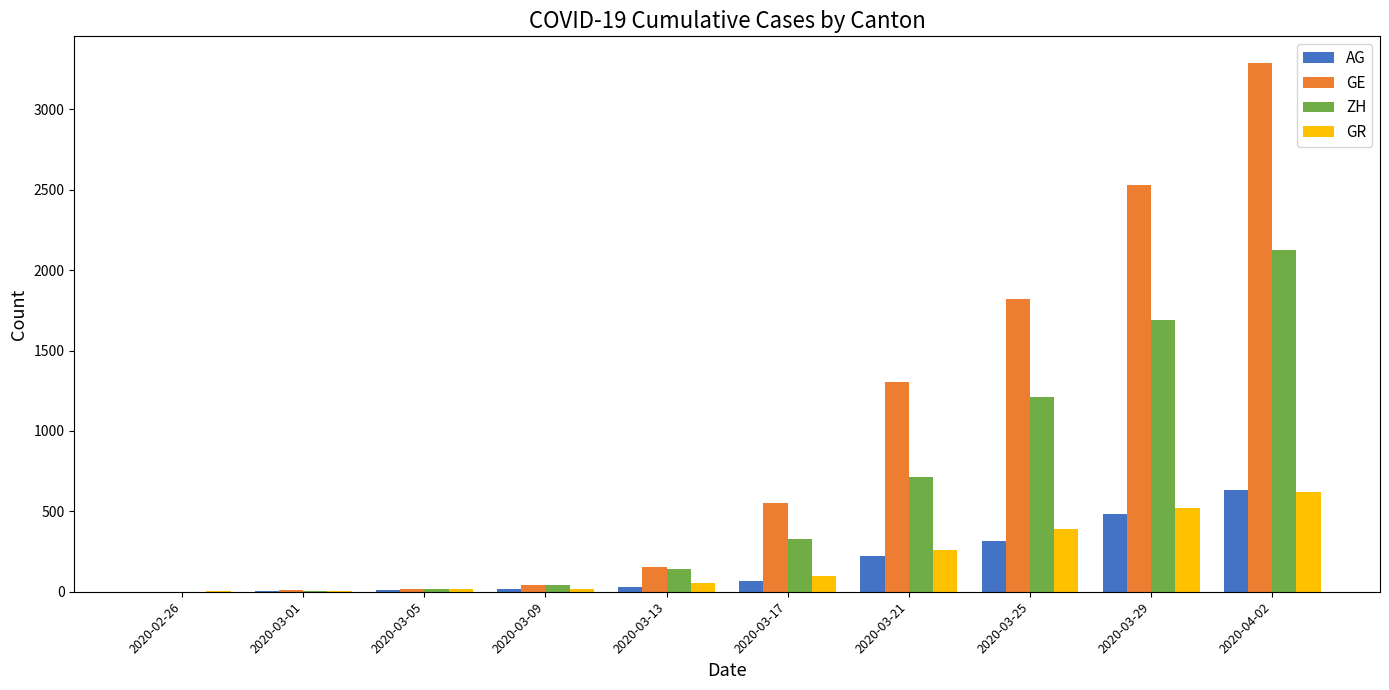

What are all the series names shown in the legend?

AG, GE, ZH, GR